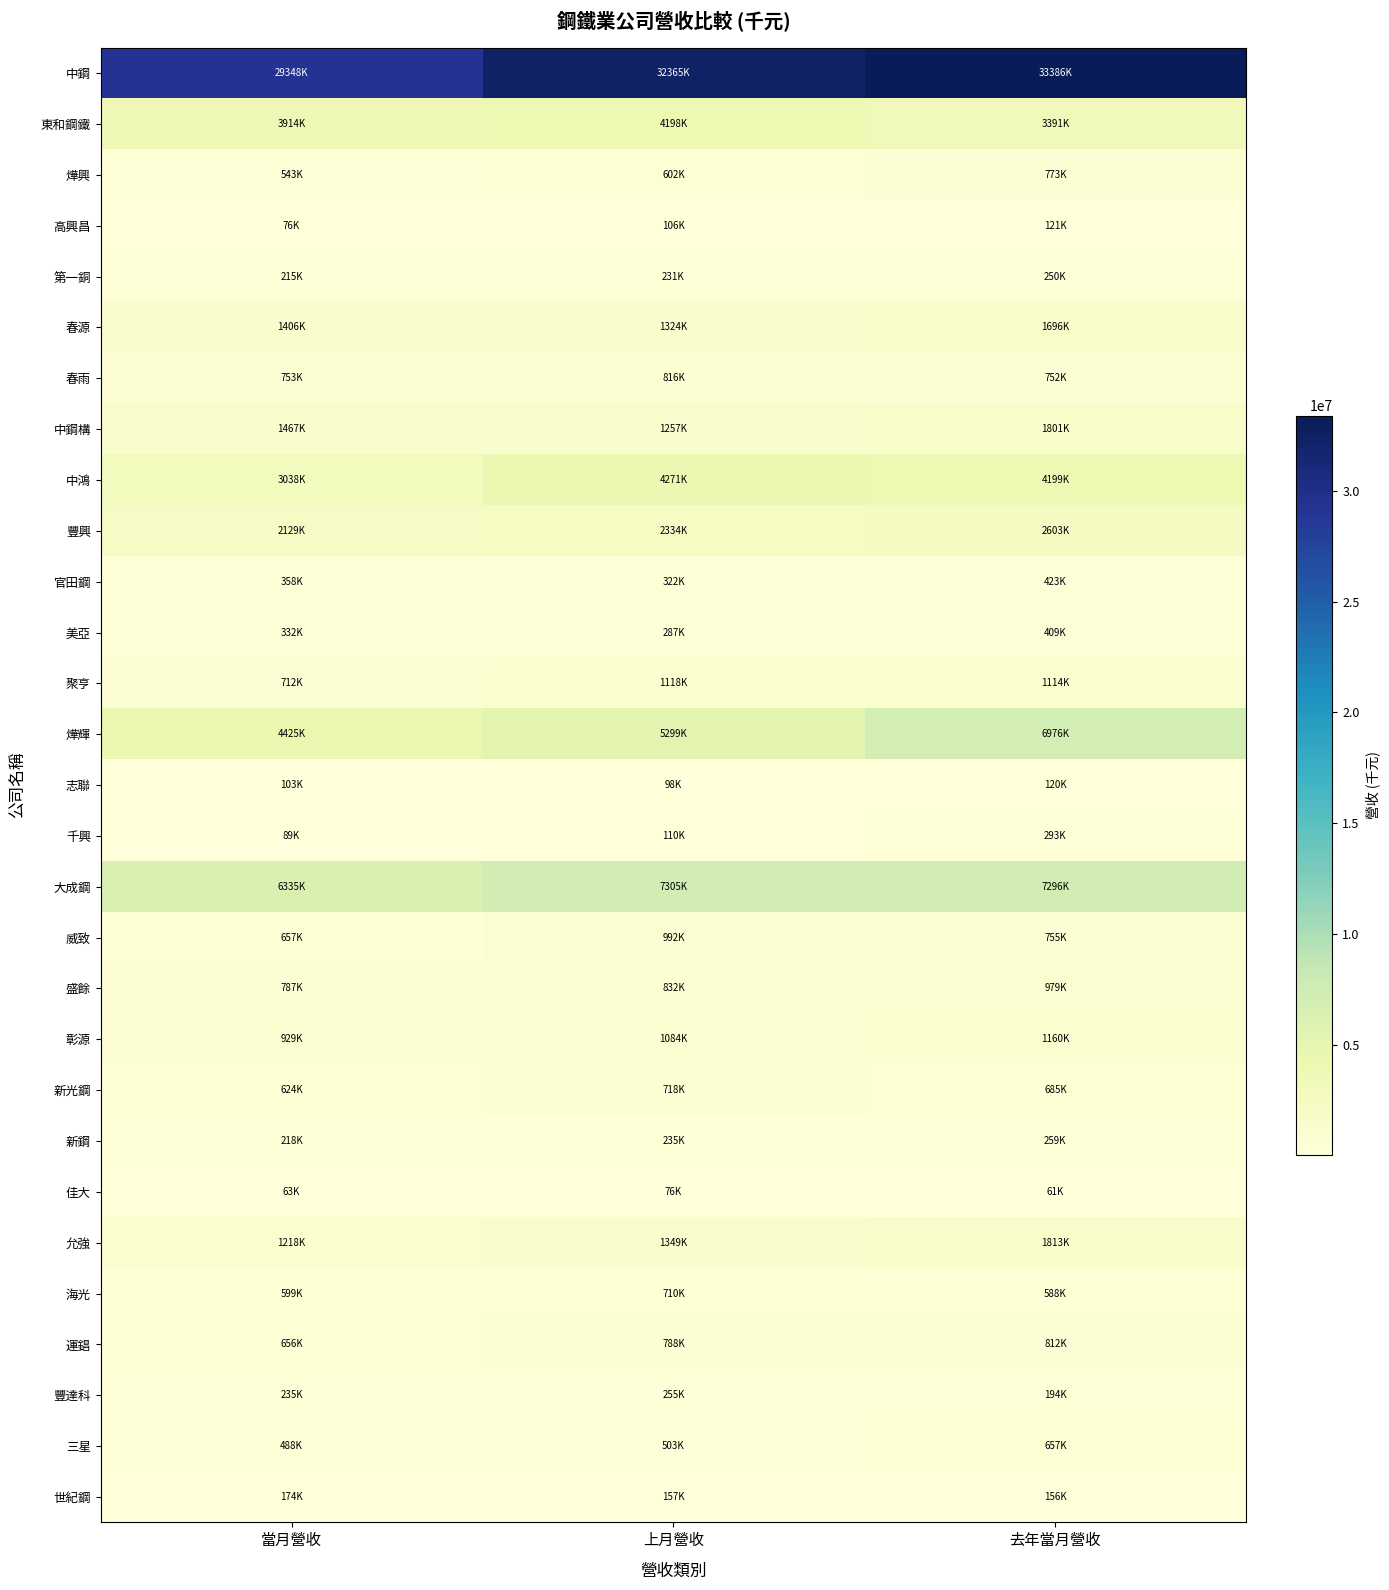

Reading left to right, extract all data points from this chart.

中鋼: 當月營收=29348282	上月營收=32365285	去年當月營收=33385608
東和鋼鐵: 當月營收=3914068	上月營收=4198456	去年當月營收=3390635
燁興: 當月營收=543271	上月營收=601588	去年當月營收=773262
高興昌: 當月營收=76011	上月營收=106190	去年當月營收=120969
第一銅: 當月營收=214676	上月營收=230559	去年當月營收=249837
春源: 當月營收=1405660	上月營收=1324260	去年當月營收=1695791
春雨: 當月營收=752979	上月營收=815614	去年當月營收=751752
中鋼構: 當月營收=1467346	上月營收=1256687	去年當月營收=1800502
中鴻: 當月營收=3038153	上月營收=4271035	去年當月營收=4198513
豐興: 當月營收=2128998	上月營收=2334235	去年當月營收=2603070
官田鋼: 當月營收=357850	上月營收=321986	去年當月營收=422725
美亞: 當月營收=332130	上月營收=286519	去年當月營收=408752
聚亨: 當月營收=712433	上月營收=1117614	去年當月營收=1114265
燁輝: 當月營收=4424635	上月營收=5298673	去年當月營收=6976479
志聯: 當月營收=102928	上月營收=97846	去年當月營收=120182
千興: 當月營收=88606	上月營收=110381	去年當月營收=292591
大成鋼: 當月營收=6334963	上月營收=7305207	去年當月營收=7295961
威致: 當月營收=657358	上月營收=991765	去年當月營收=754970
盛餘: 當月營收=787368	上月營收=832203	去年當月營收=978747
彰源: 當月營收=929348	上月營收=1084284	去年當月營收=1160499
新光鋼: 當月營收=623817	上月營收=718047	去年當月營收=685461
新鋼: 當月營收=217823	上月營收=234999	去年當月營收=259048
佳大: 當月營收=62740	上月營收=76396	去年當月營收=61211
允強: 當月營收=1217870	上月營收=1349318	去年當月營收=1812965
海光: 當月營收=598766	上月營收=709582	去年當月營收=588151
運錩: 當月營收=656269	上月營收=787848	去年當月營收=812115
豐達科: 當月營收=234543	上月營收=255046	去年當月營收=194447
三星: 當月營收=487712	上月營收=503479	去年當月營收=657383
世紀鋼: 當月營收=174469	上月營收=156604	去年當月營收=156416